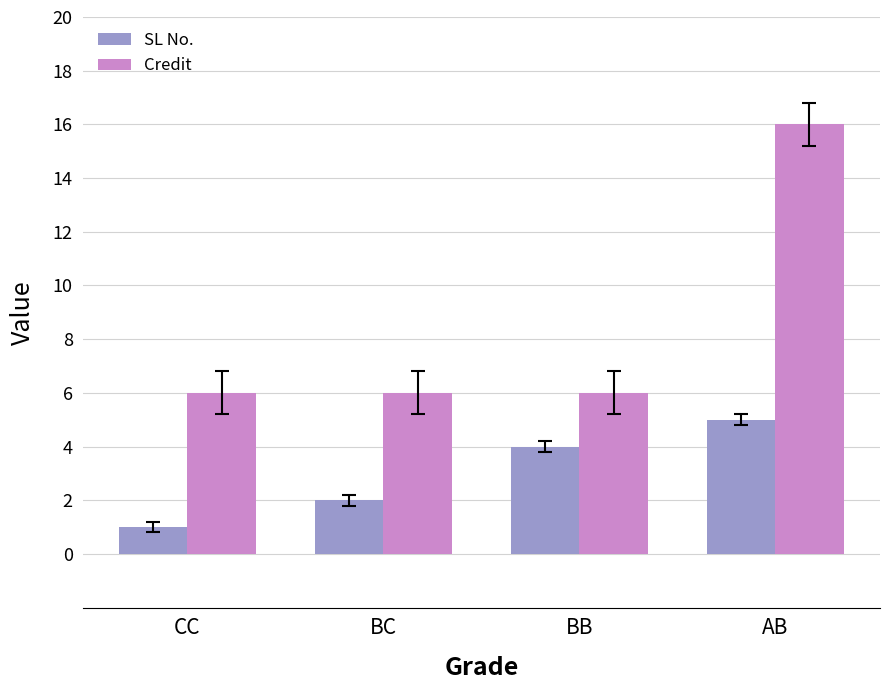

Which series has the largest total across all categories?

Credit